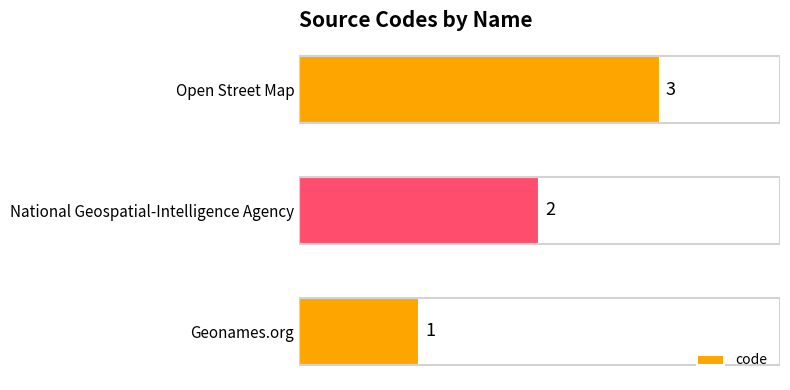

What is the ratio of the value at National Geospatial-Intelligence Agency to the value at Open Street Map?

0.7